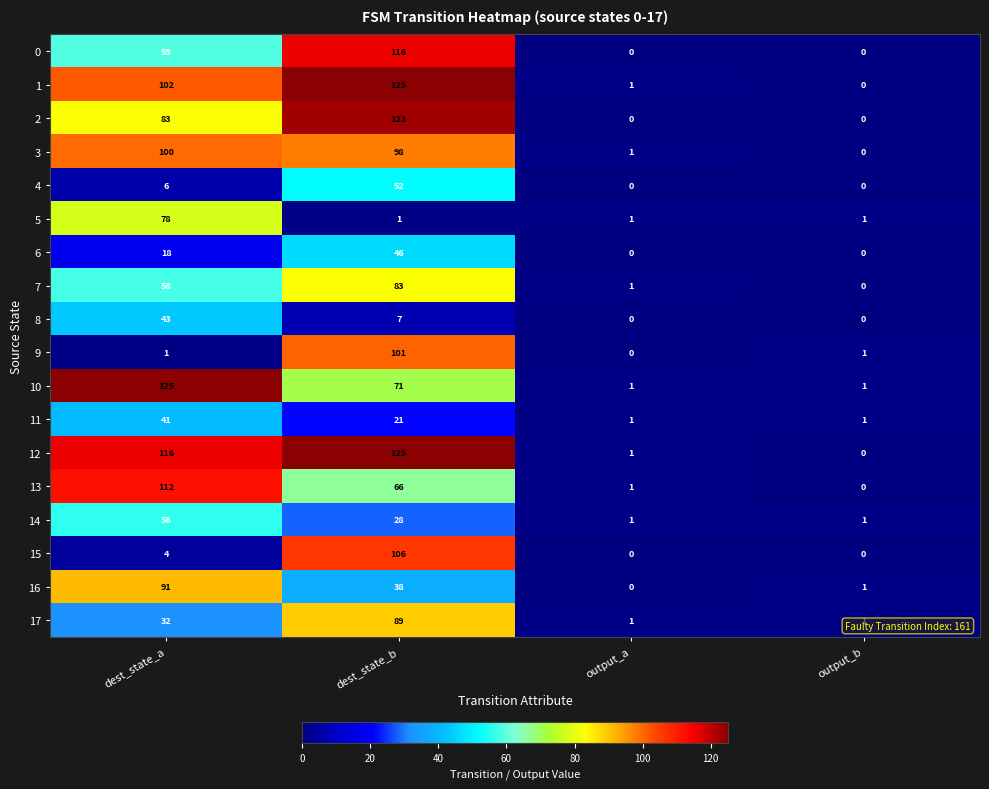

At which label does 3 reach its minimum?

output_b